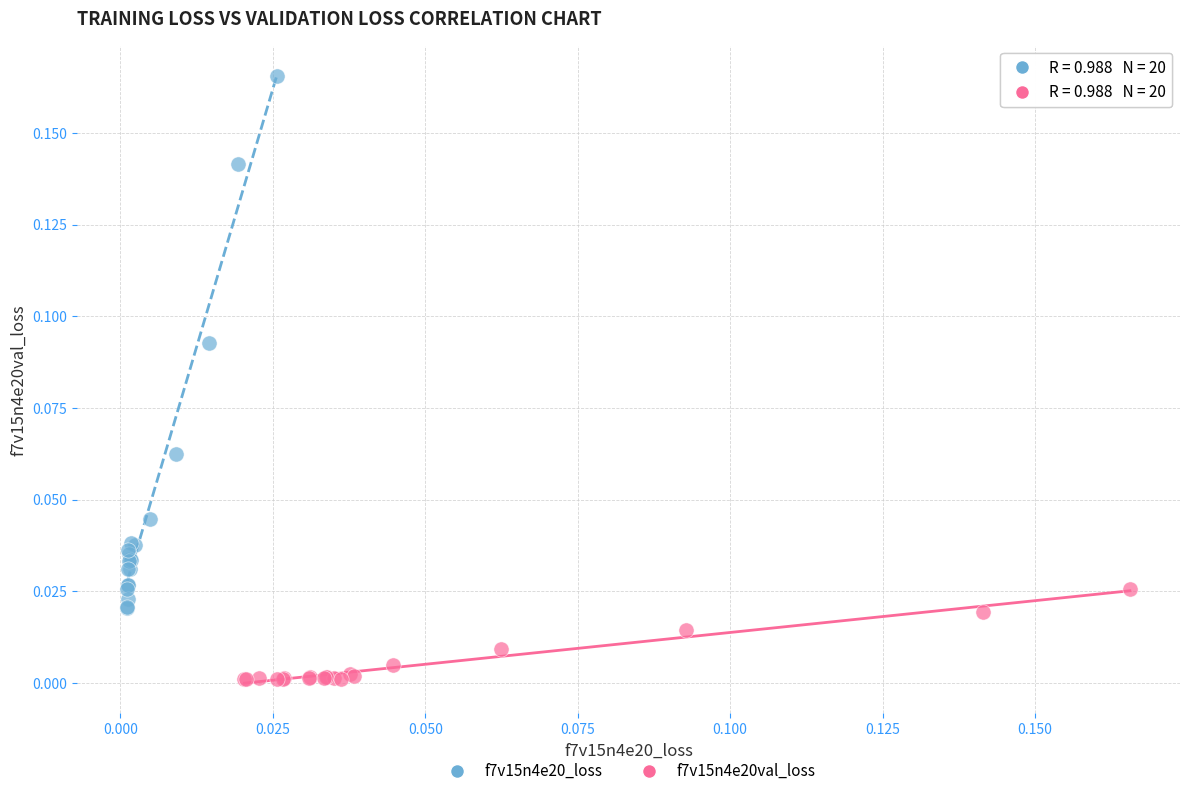

Which series reaches the minimum Y coordinate?

f7v15n4e20val_loss